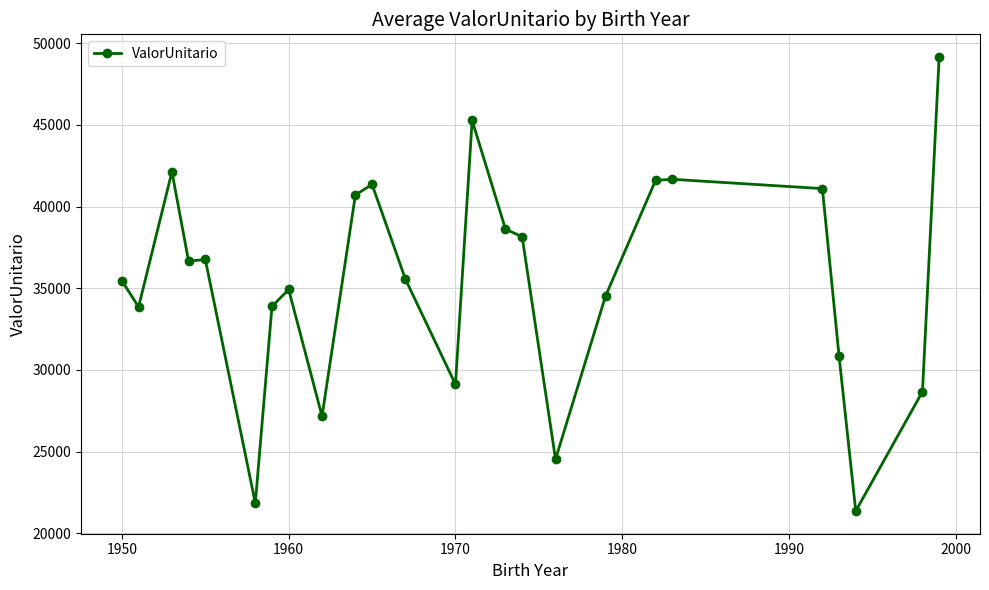

What is the difference between the second highest and second lowest values?

23409.9